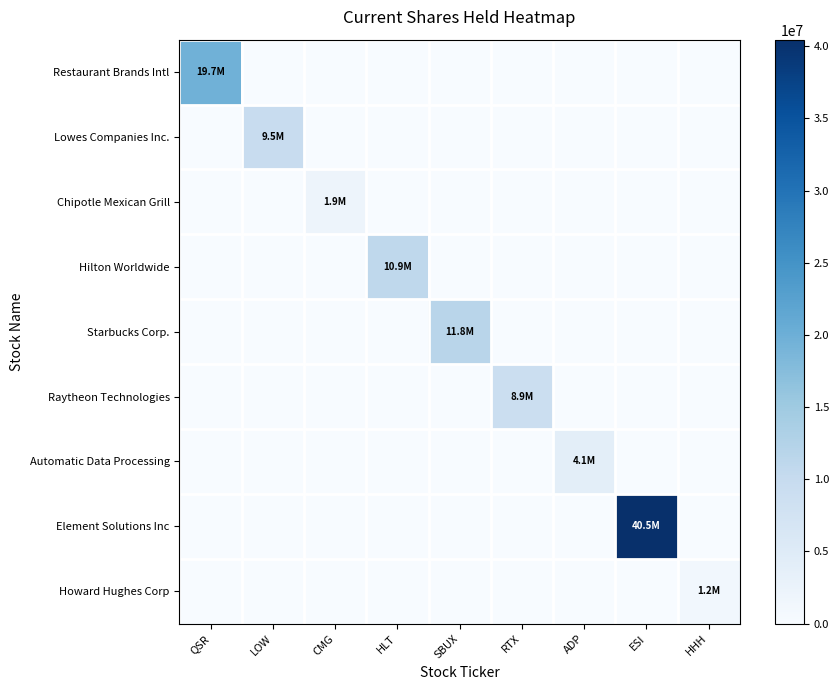

At how many categories does at least one series exceed 3834226?

7